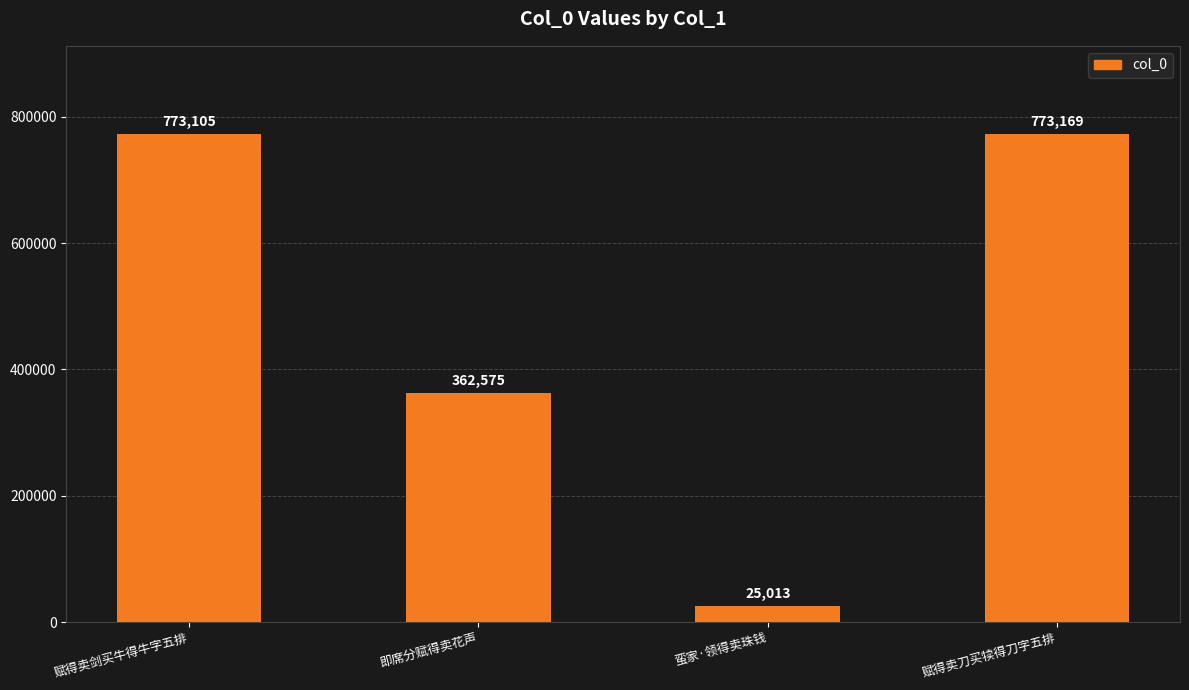

Which has a higher value, 赋得卖刀买犊得刀字五排 or 赋得卖剑买牛得牛字五排?

赋得卖刀买犊得刀字五排